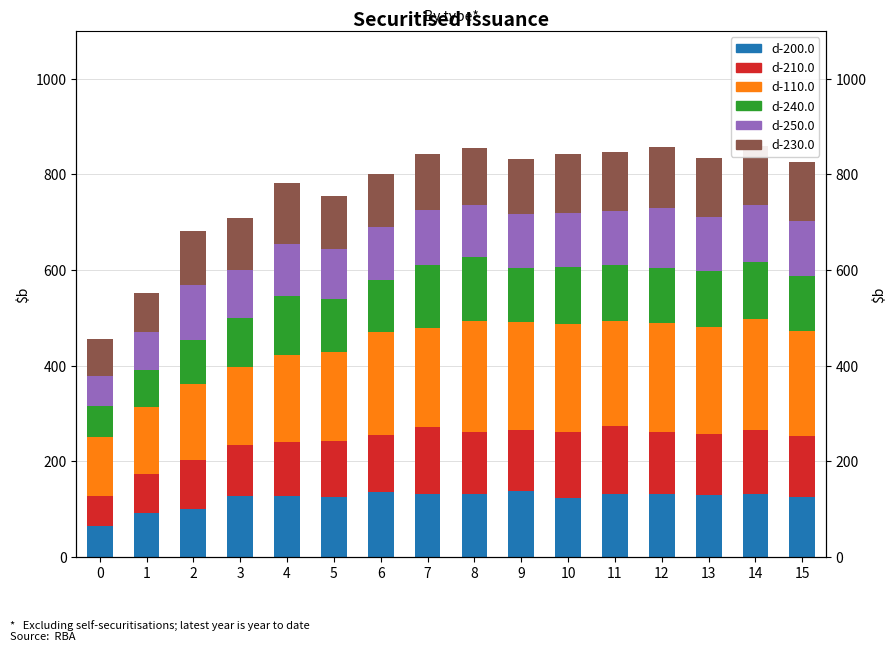

List the labels in order of d-240.0 value, smallest first.

0, 1, 2, 3, 6, 5, 9, 15, 12, 13, 11, 10, 14, 4, 8, 7